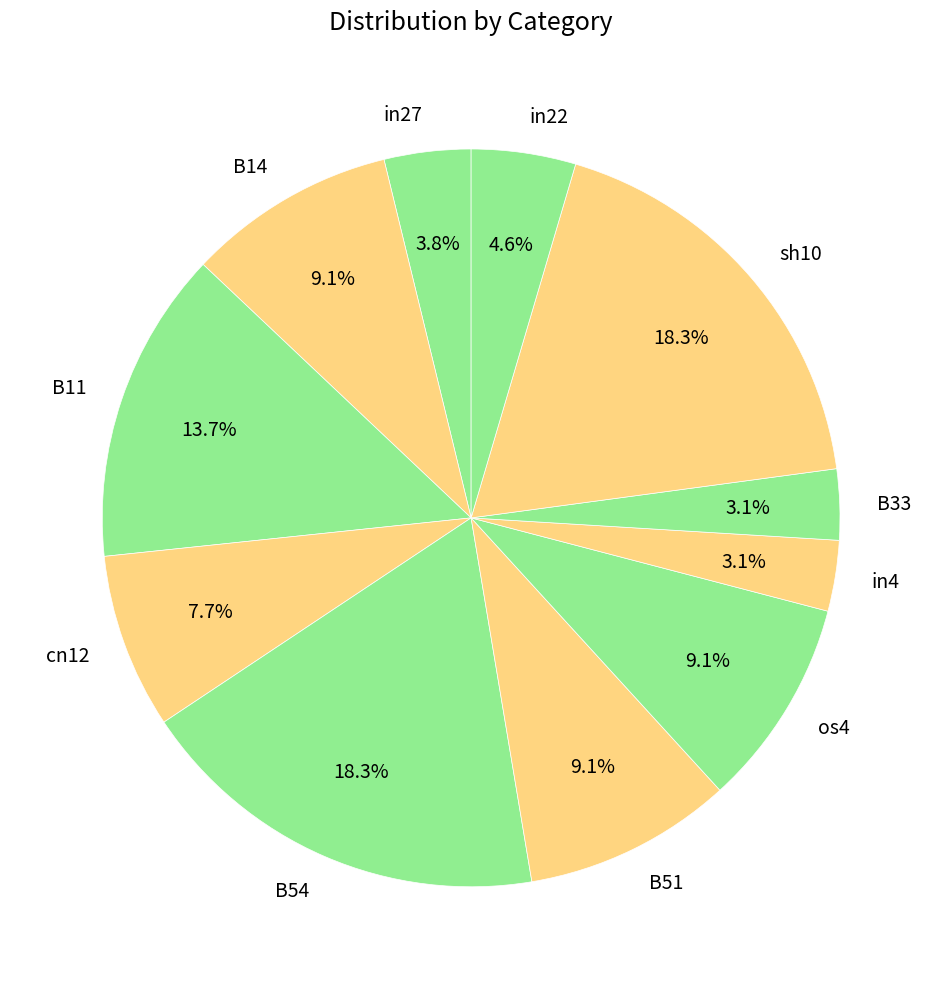

How much of the chart is everything except in22?

95.4%